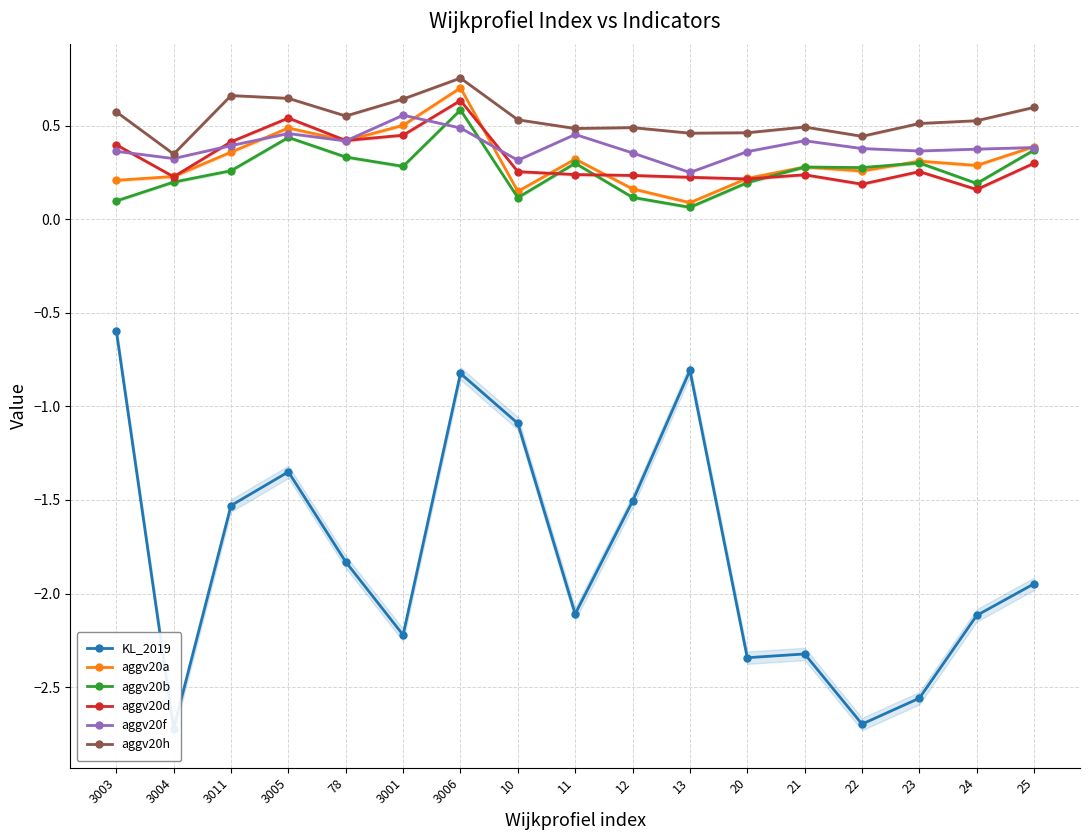

List the series in order of their peak value, highest first.

aggv20h, aggv20a, aggv20d, aggv20b, aggv20f, KL_2019